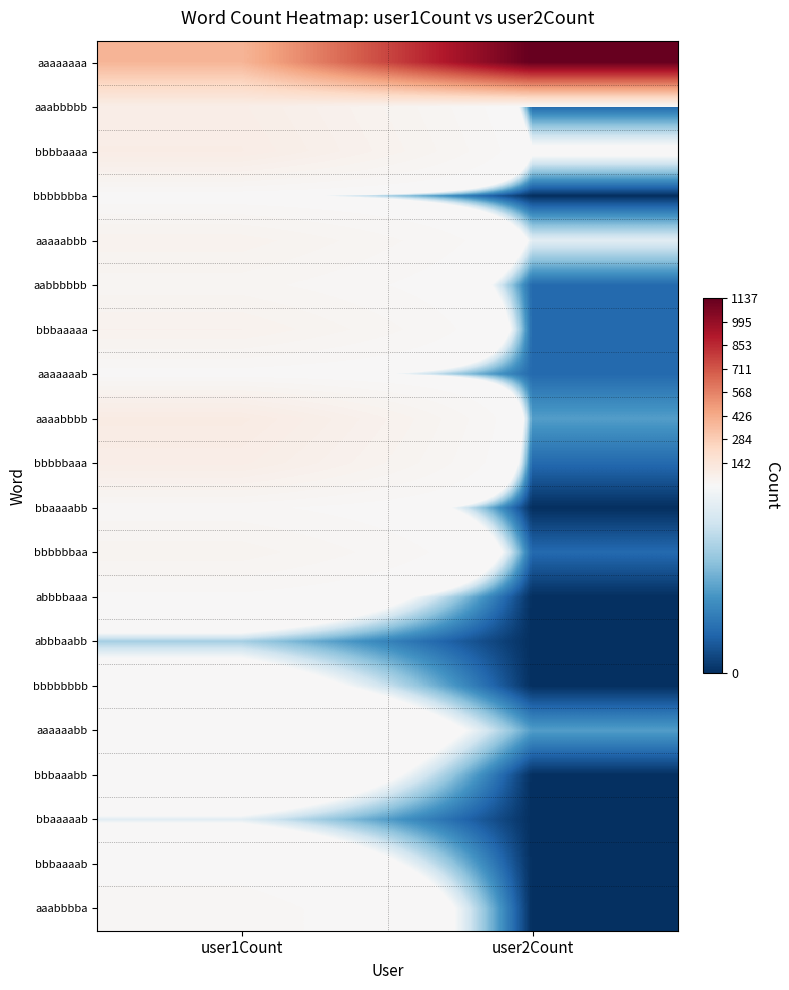

What is the spread (max minus min) of values at user2Count?

1137